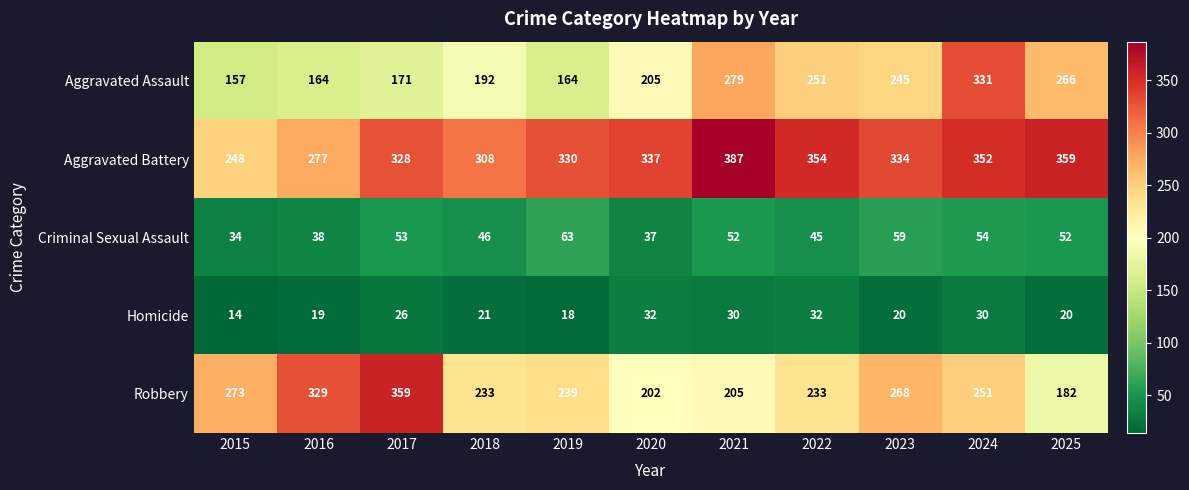

Is it true that Robbery equals 424 at 2023?

False